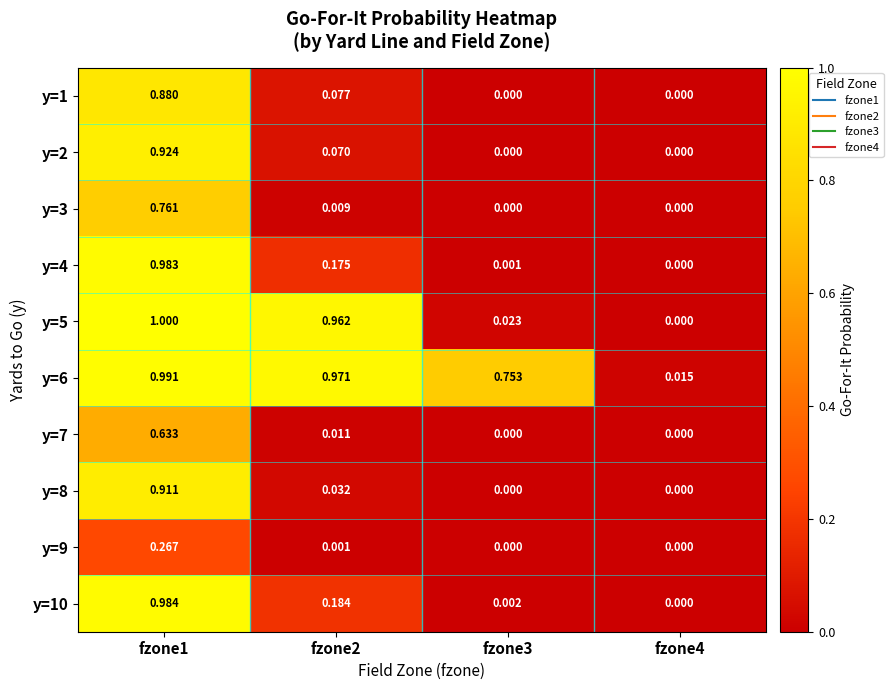

Is the value of y=9 at fzone2 greater than the value of y=10 at fzone4?

Yes